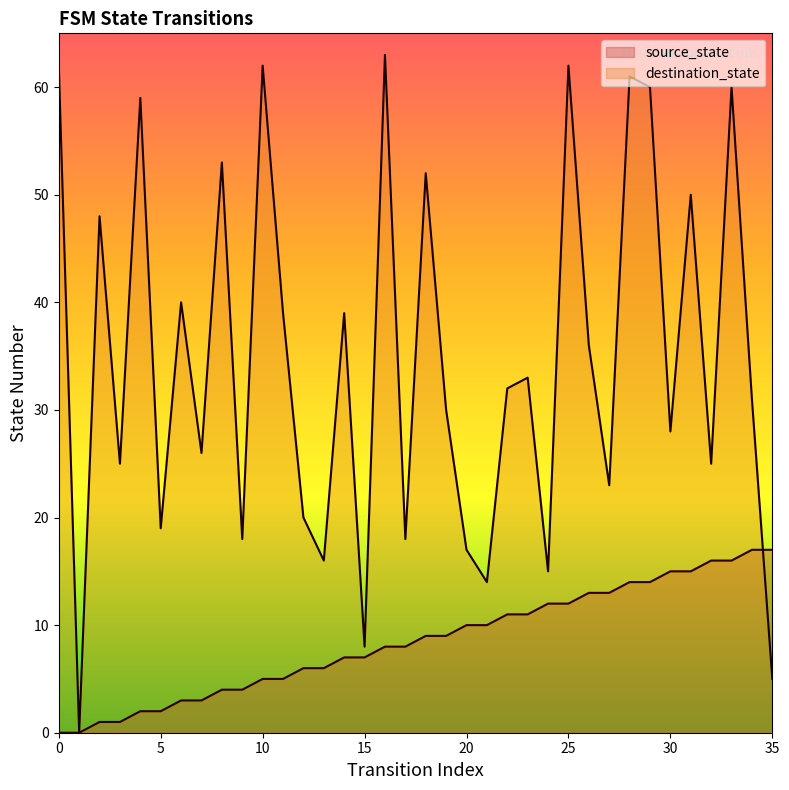

Between 35 and 24, which is larger?

35